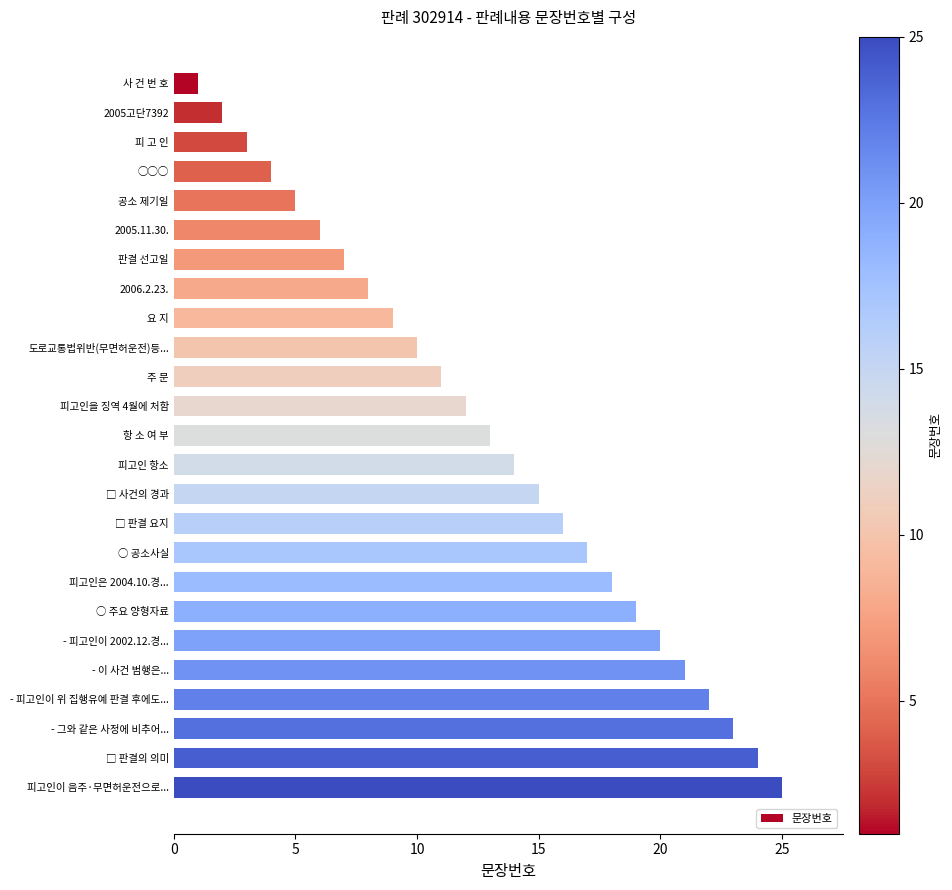

How many data points are less than 13?

12